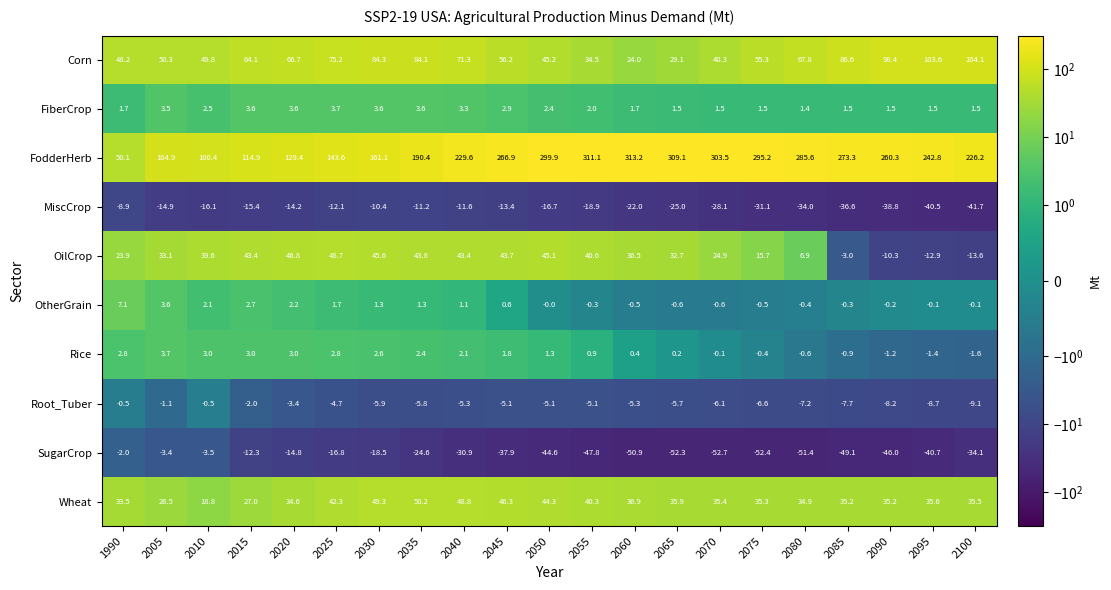

At which label does Root_Tuber reach its minimum?

2100